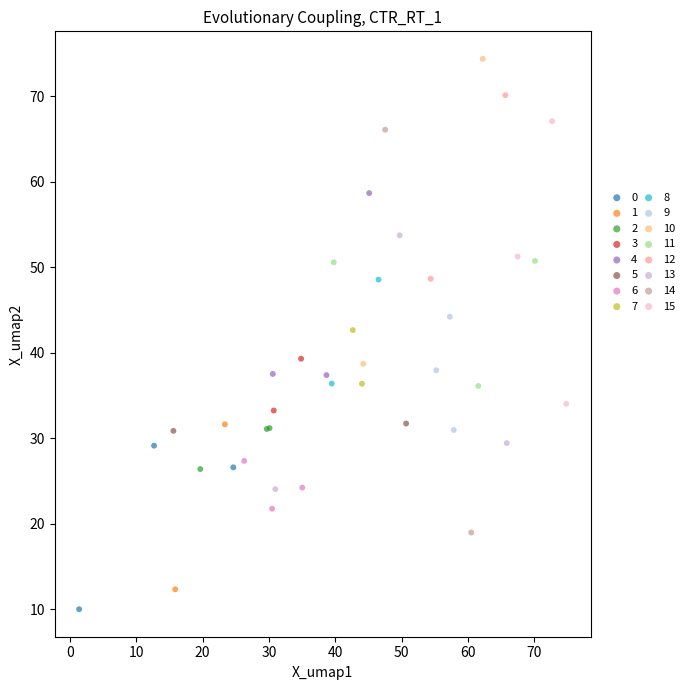

Which series reaches the minimum Y coordinate?

0